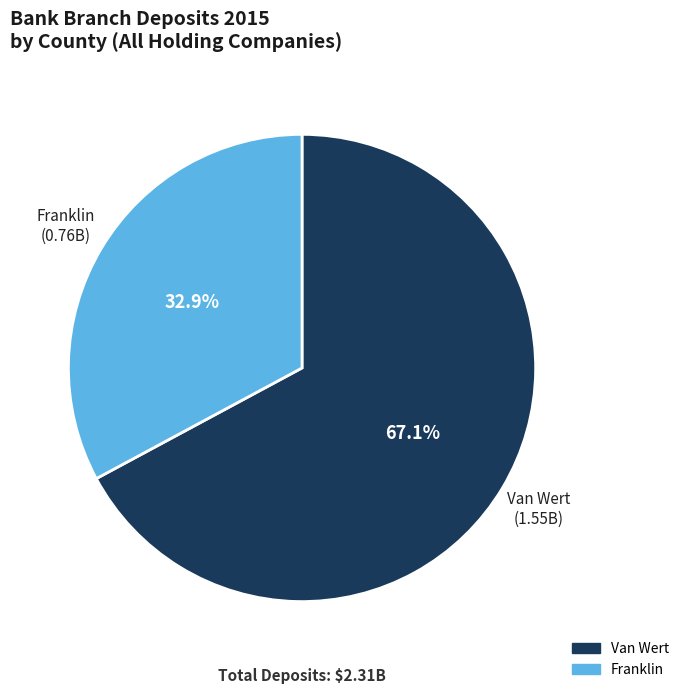

Which category has the biggest portion of the pie?

Van Wert